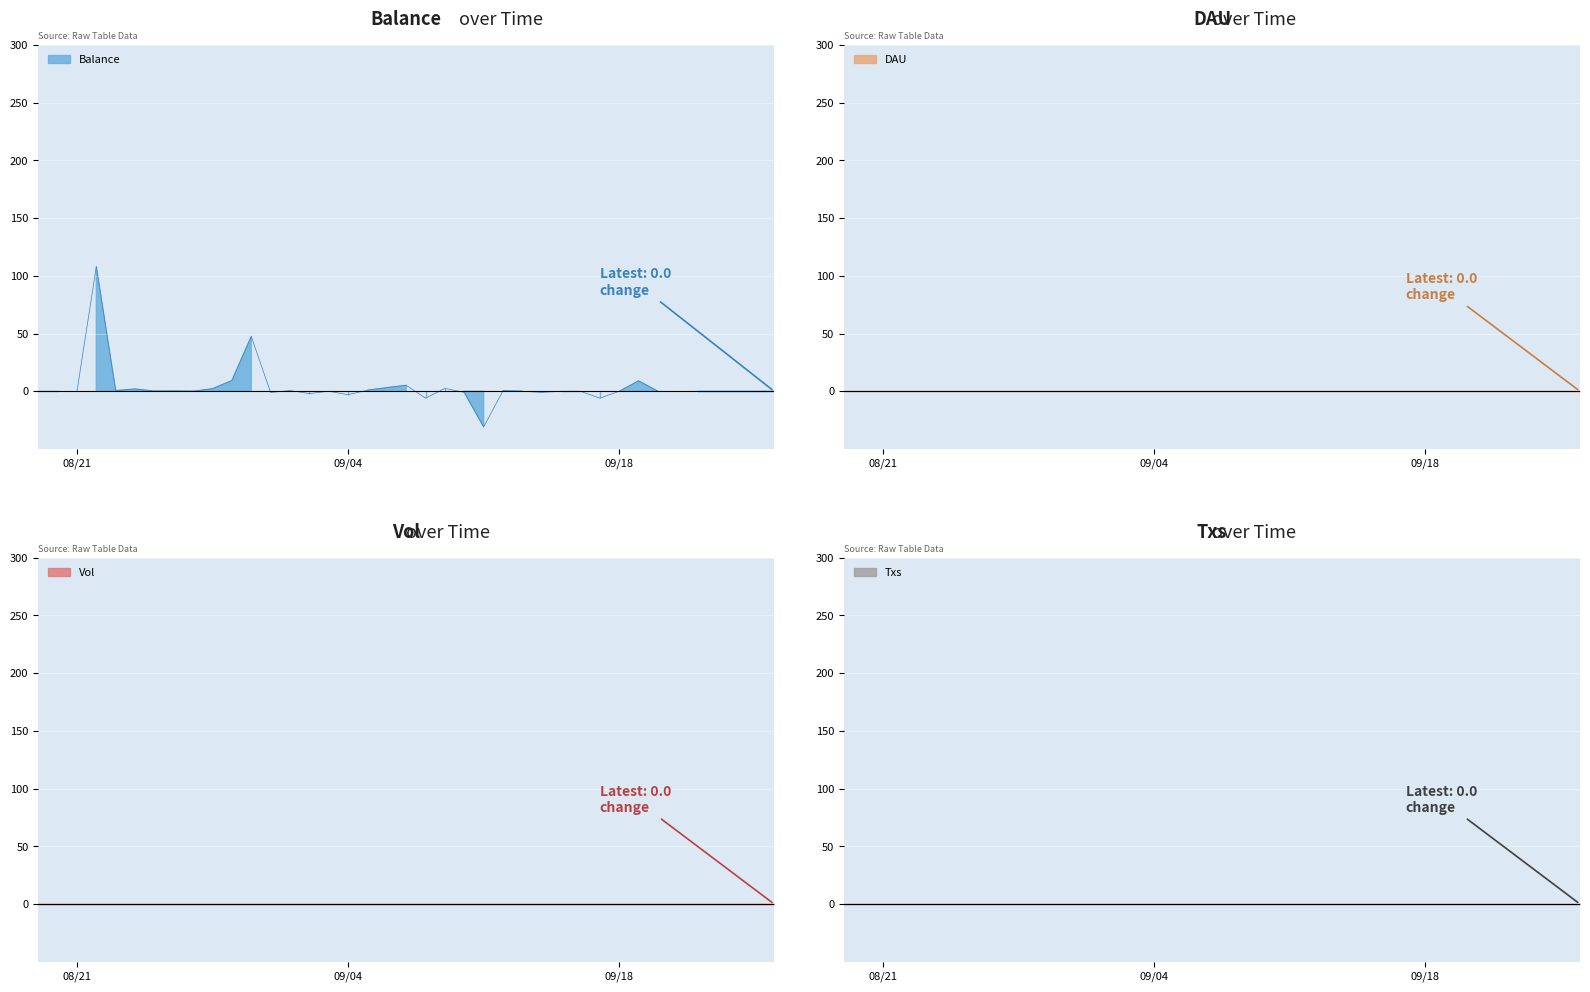

At which label is DAU closest to 0?

2018-08-19